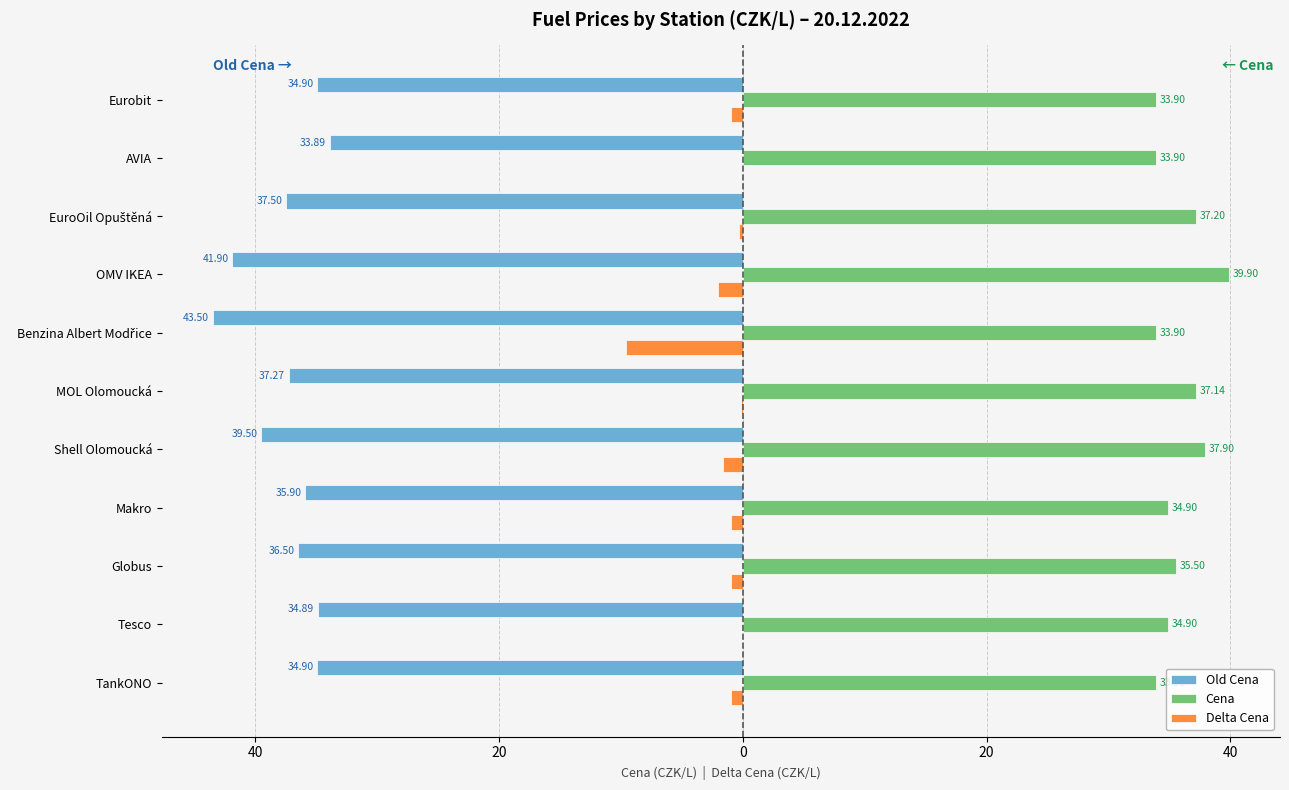

What are all the series names shown in the legend?

Old Cena, Cena, Delta Cena